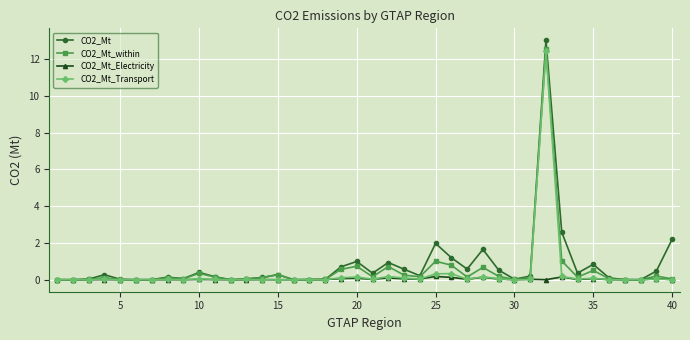

Which series has the largest range (max minus min)?

CO2_Mt